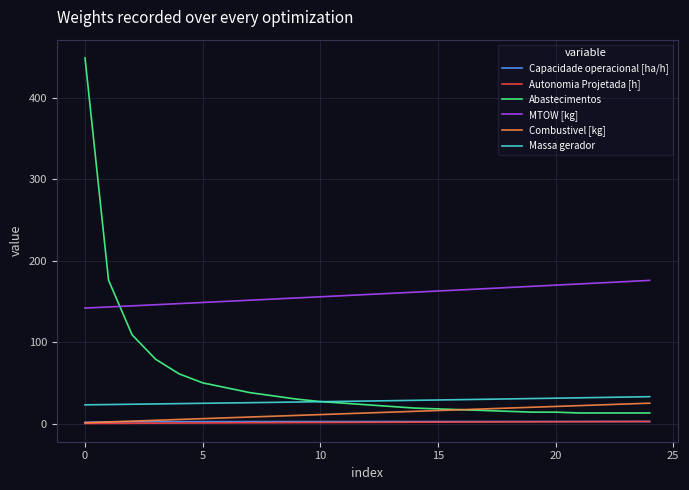

What is the minimum value for MTOW [kg]?

141.8